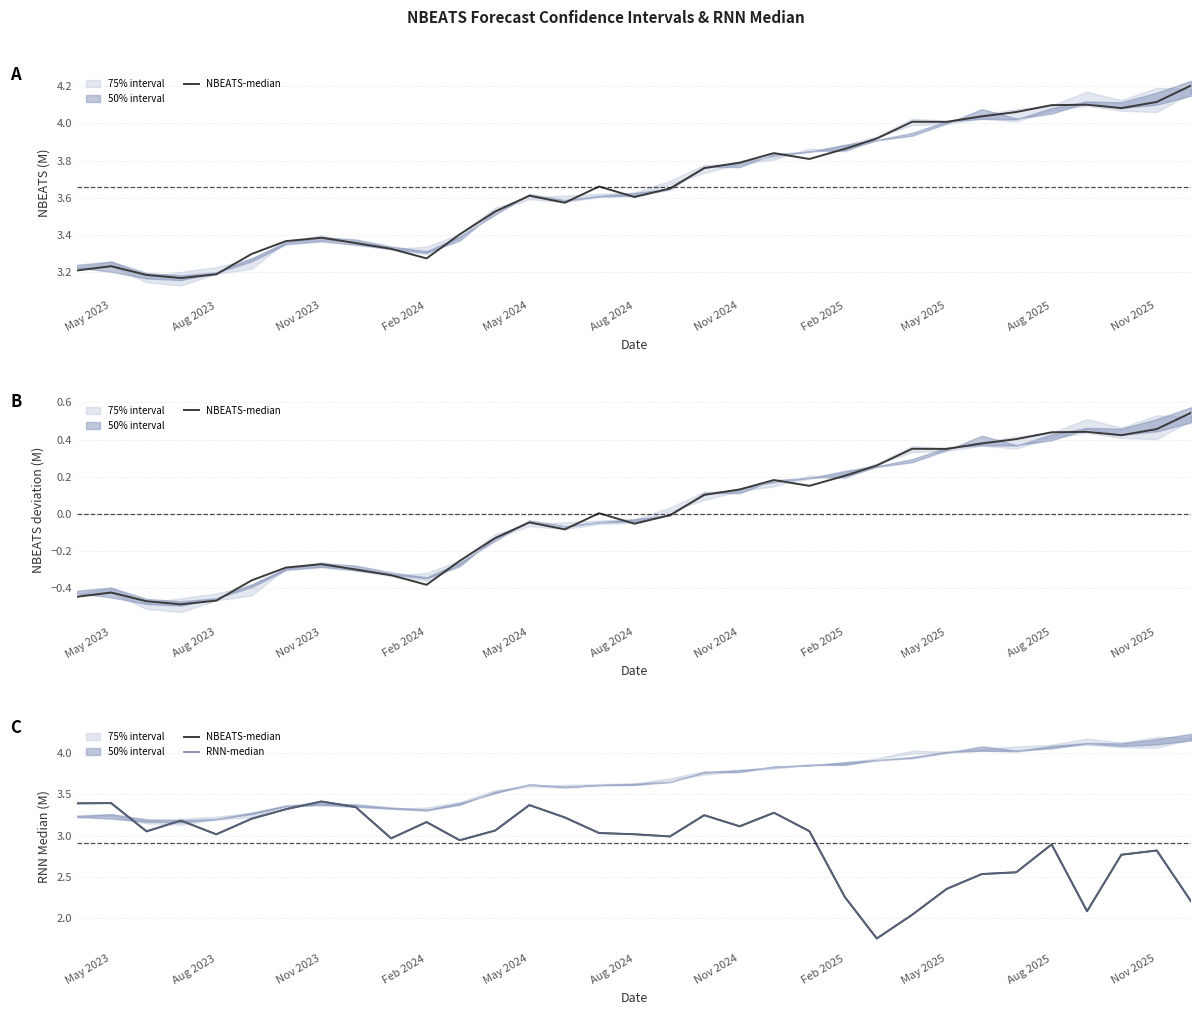

At which category is the sum across all series the highest?

Nov 2023